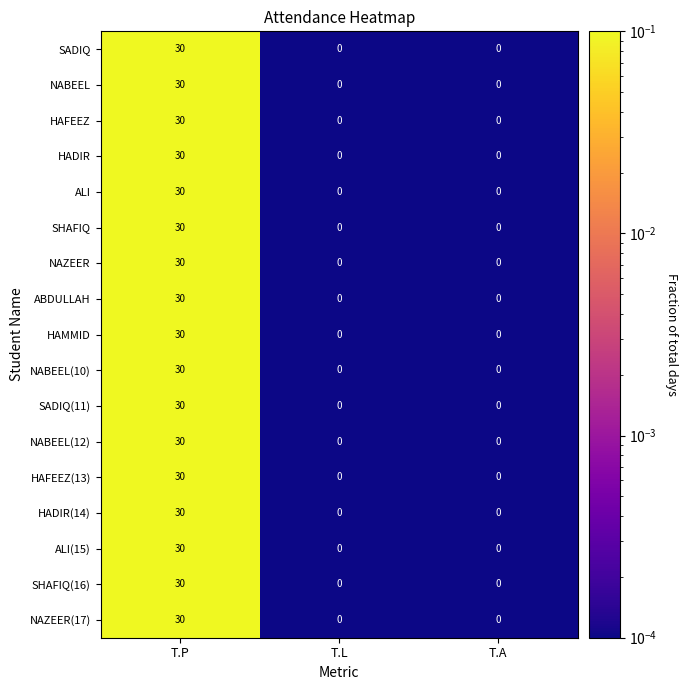

What is the greatest value displayed?

30